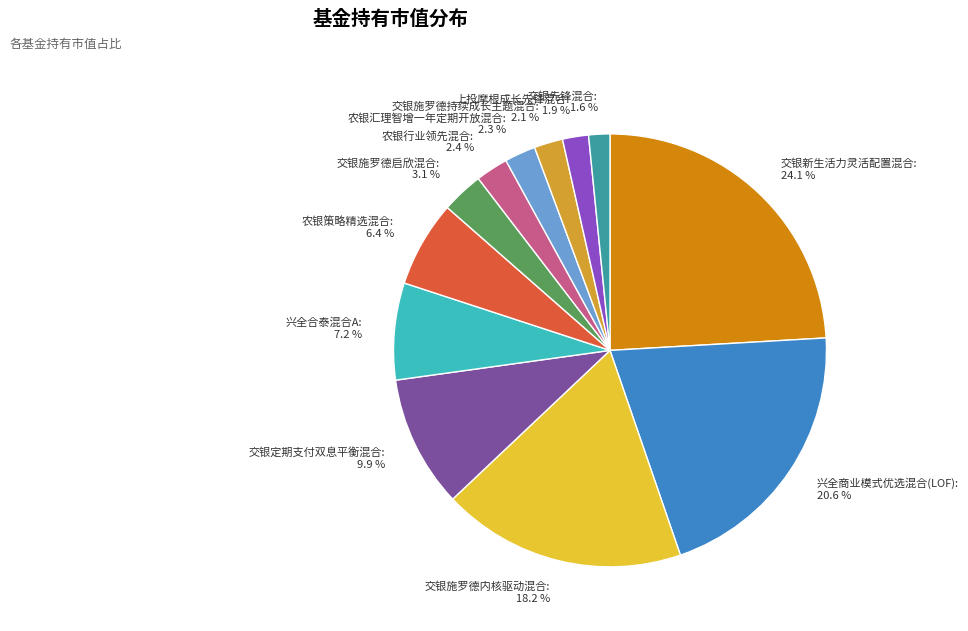

What percentage is NOT represented by 农银汇理智增一年定期开放混合?

97.7%